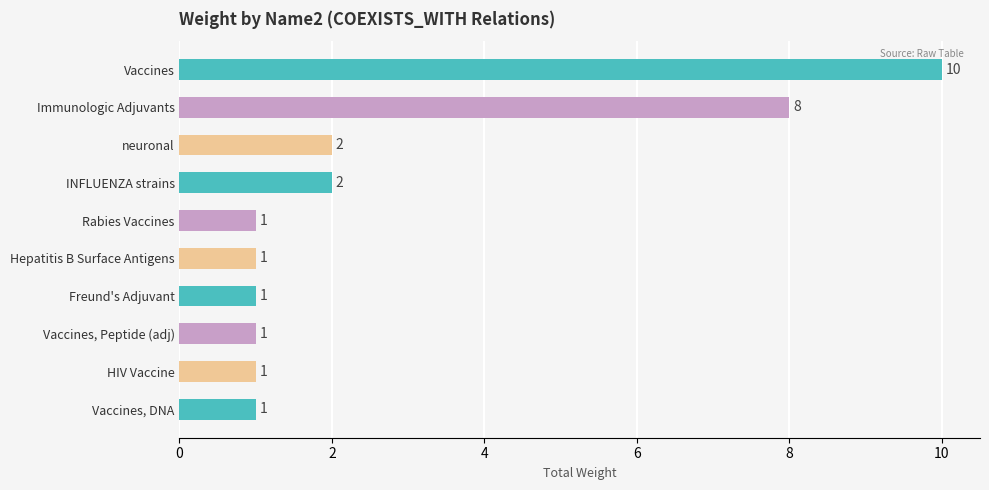

What is the label of the 2nd bar from the top?

Immunologic Adjuvants